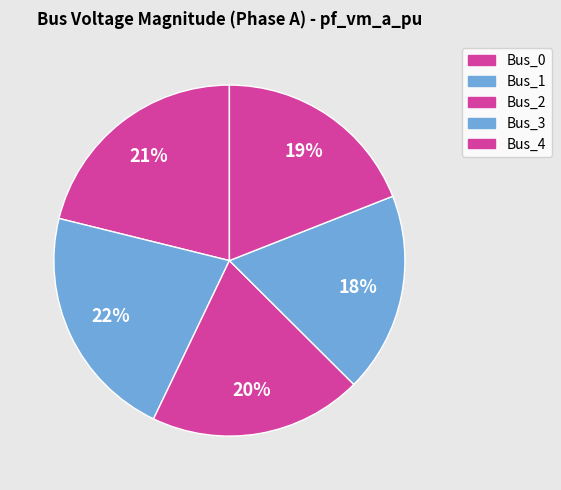

Does Bus_1 represent more than half of the total?

No